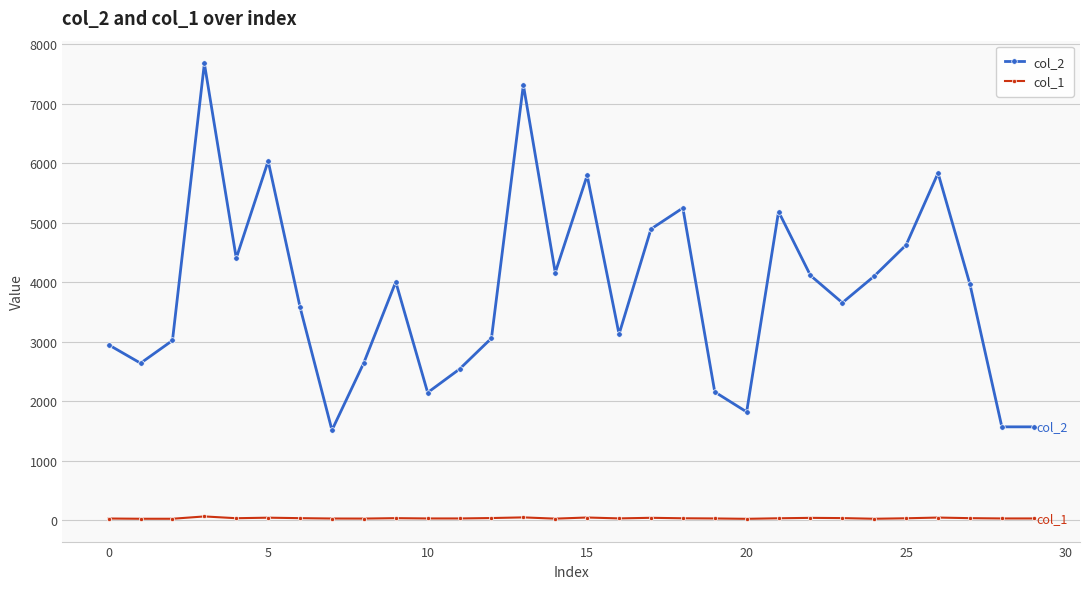

List the series in order of their overall mean, lowest first.

col_1, col_2